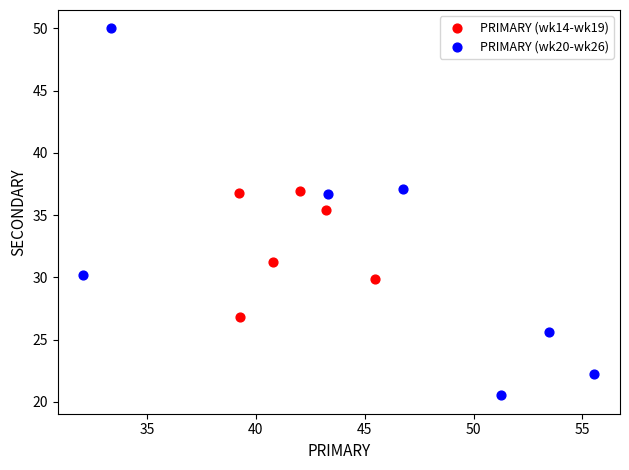

Which series contains the highest Y value?

PRIMARY (wk20-wk26)